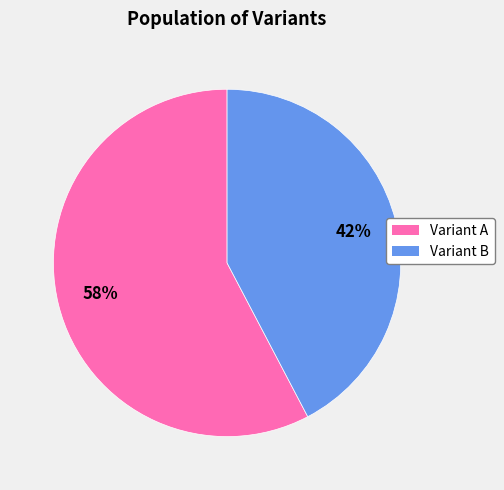

What is the largest slice in the pie chart?

Variant A